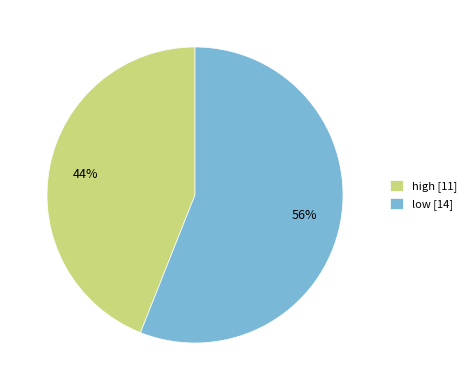

Is it true that high is 38% of the pie?

False